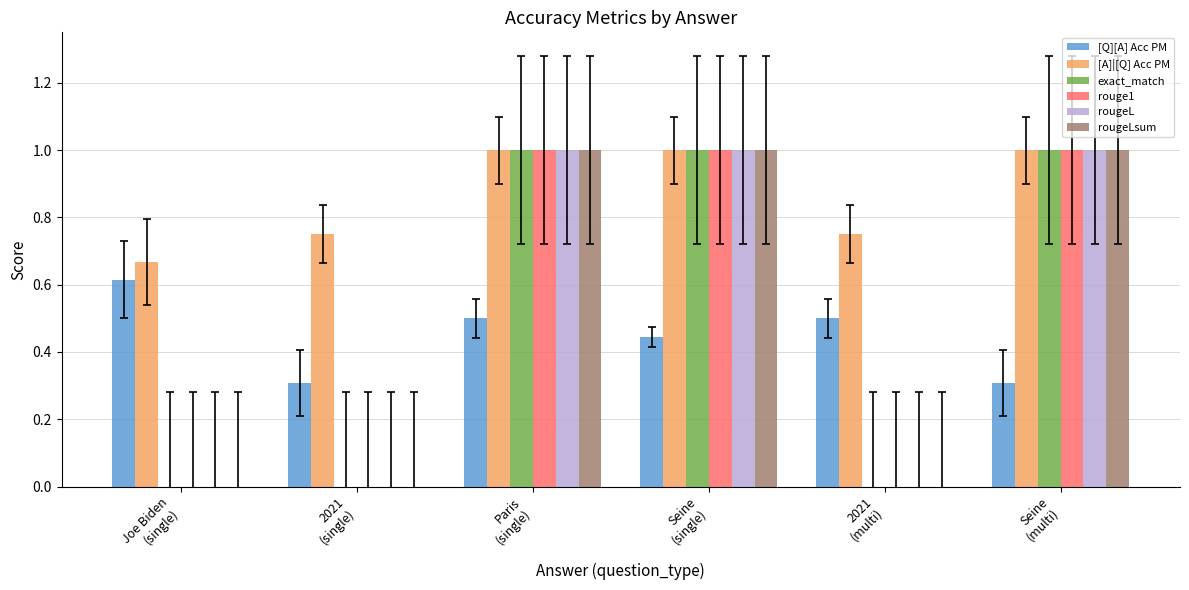

Which series has the largest total across all categories?

[A]|[Q] Acc PM